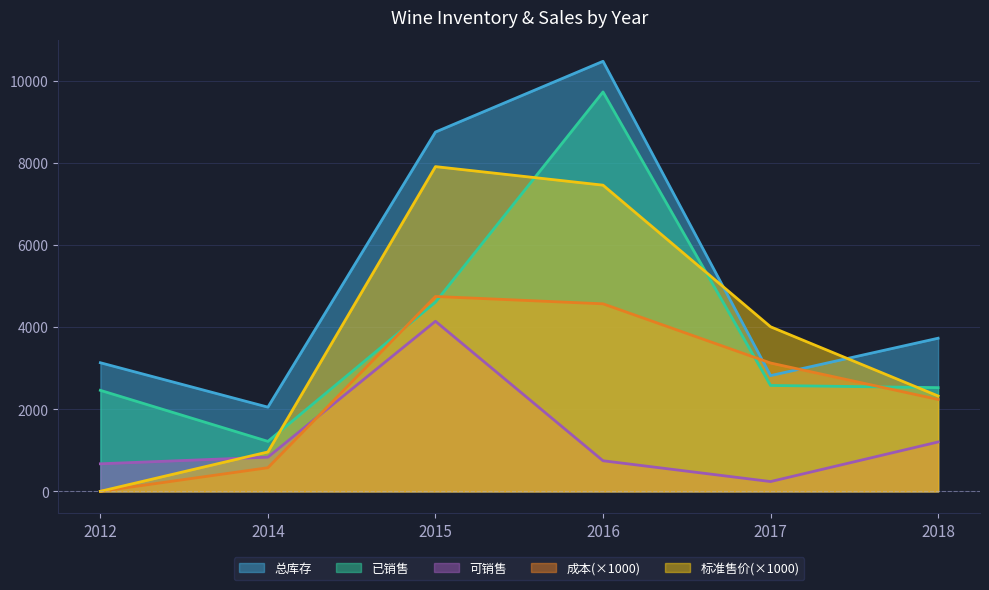

Which label corresponds to the smallest value in the chart?

2012